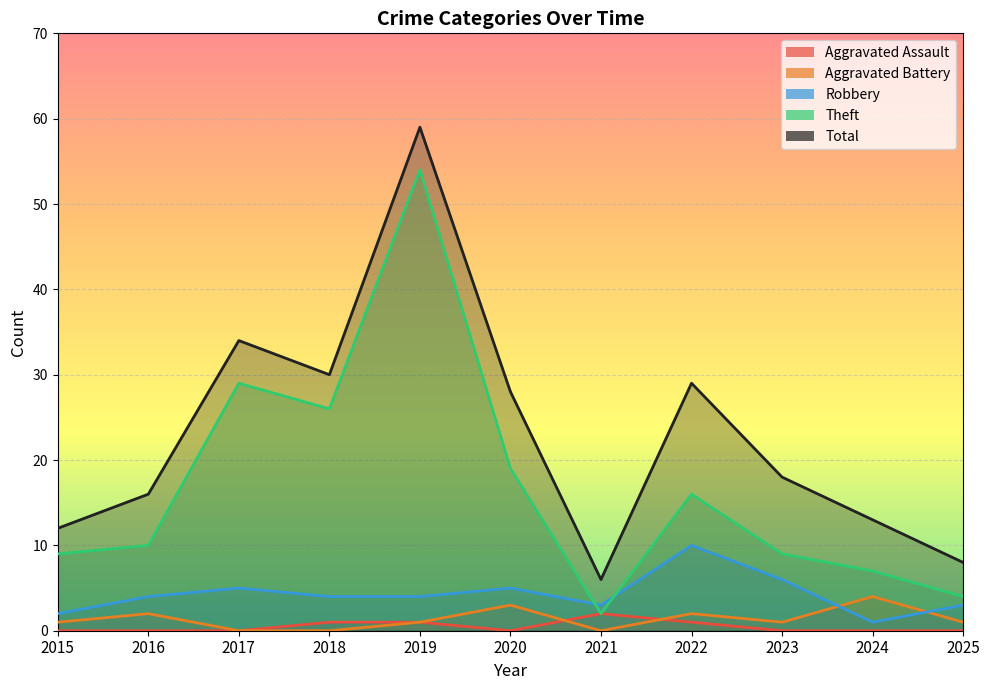

The Theft series shows 6 at 2016. True or false?

False